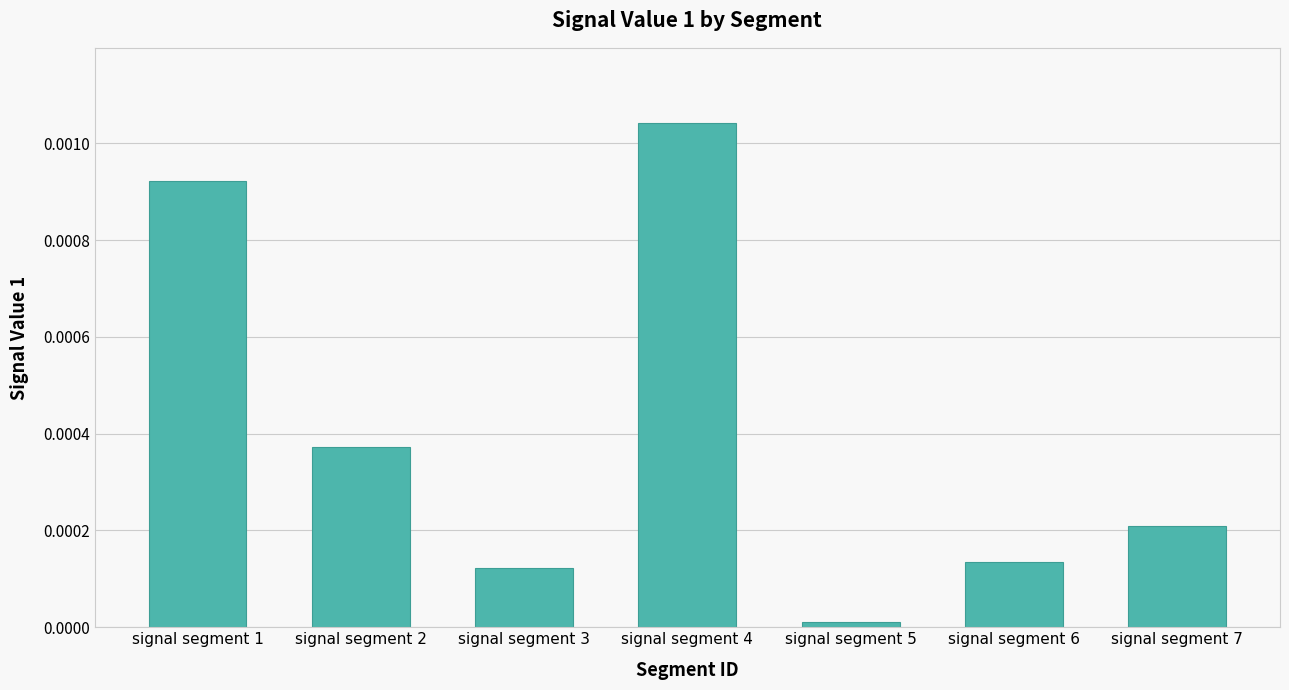

Are the bars grouped side by side (vs. stacked)?

No